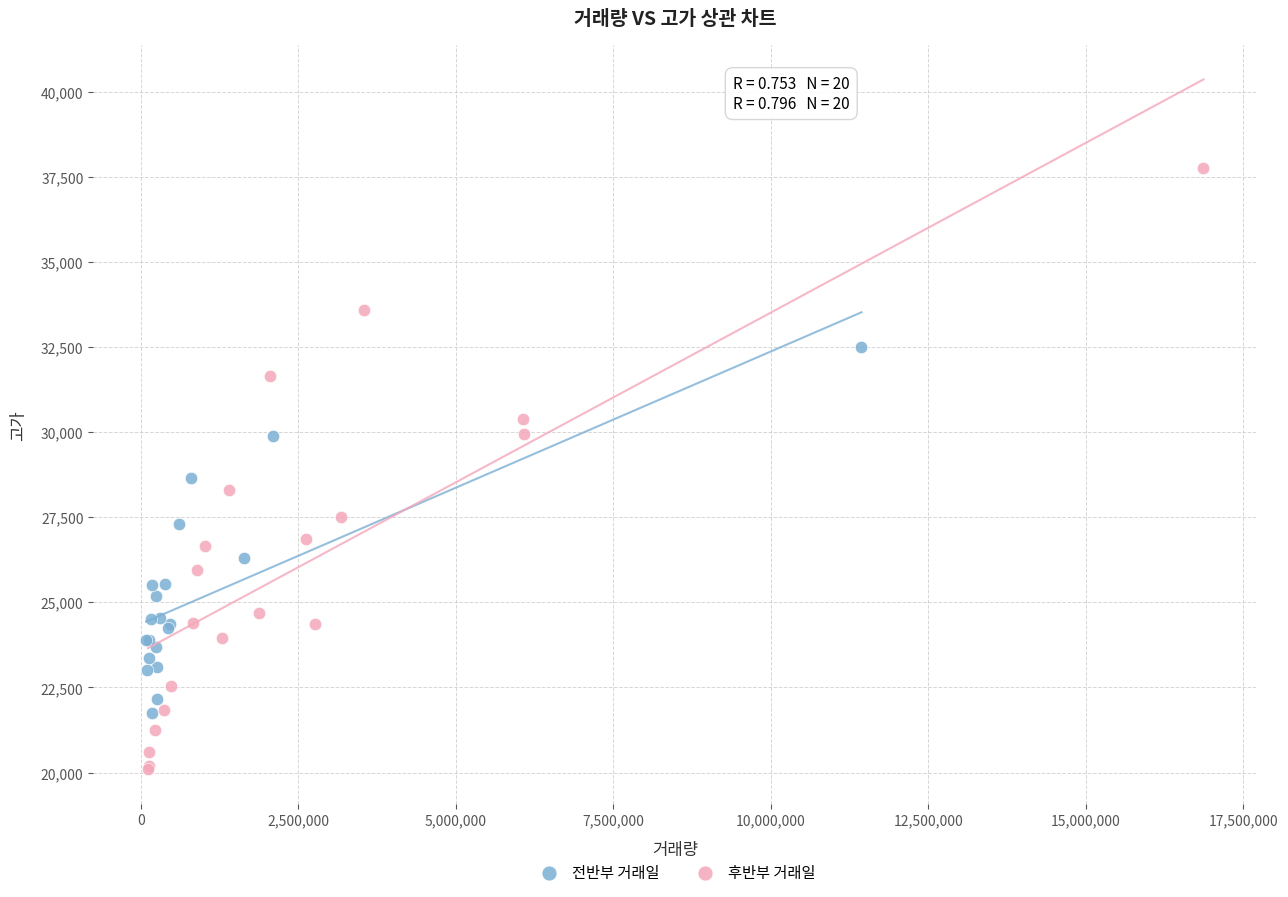

Which series contains the lowest Y value?

후반부 거래일